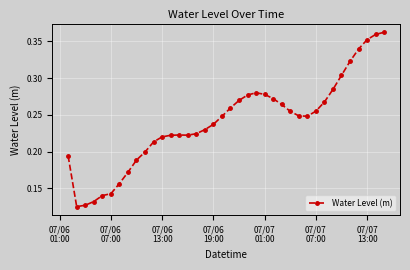

What is the sum of all values?

9.1